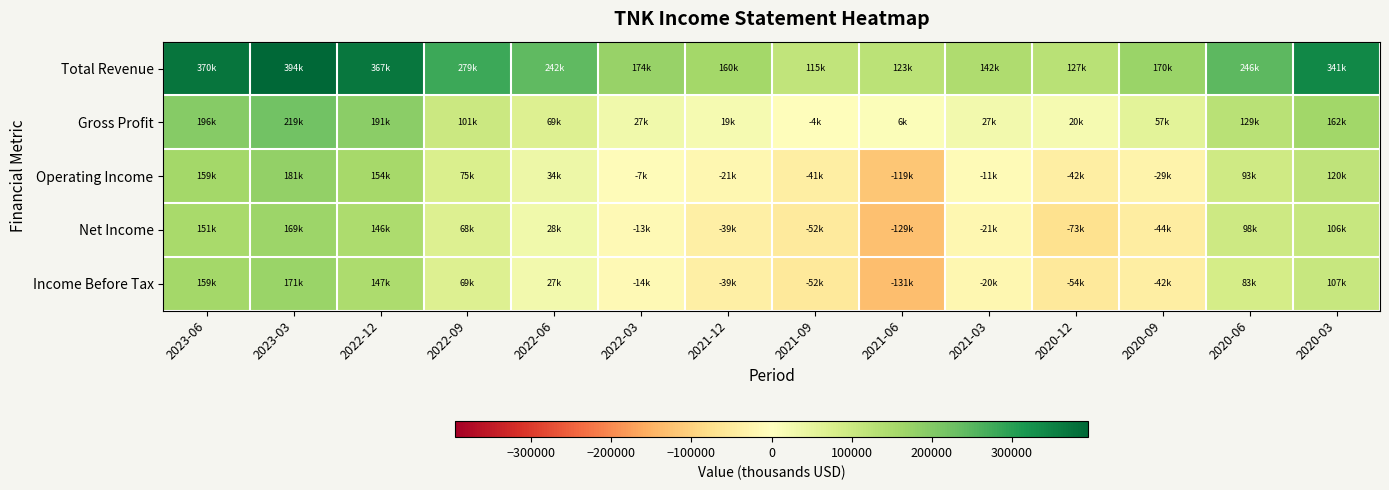

Reading right to left, transcribe all the data shown in this chart.

Total Revenue: 2020-03=341900	2020-06=246500	2020-09=170200	2020-12=127800	2021-03=142700	2021-06=123400	2021-09=115900	2021-12=160300	2022-03=174000	2022-06=242400	2022-09=279400	2022-12=367300	2023-03=394700	2023-06=370600
Gross Profit: 2020-03=162100	2020-06=129400	2020-09=57000	2020-12=20000	2021-03=27000	2021-06=6400	2021-09=-4400	2021-12=19100	2022-03=27800	2022-06=69600	2022-09=101200	2022-12=191100	2023-03=219400	2023-06=196000
Operating Income: 2020-03=120100	2020-06=93000	2020-09=-29200	2020-12=-42300	2021-03=-11900	2021-06=-119500	2021-09=-41500	2021-12=-21300	2022-03=-7800	2022-06=34100	2022-09=75400	2022-12=154300	2023-03=181900	2023-06=159500
Net Income: 2020-03=106800	2020-06=98200	2020-09=-44400	2020-12=-73300	2021-03=-21400	2021-06=-129100	2021-09=-52100	2021-12=-39800	2022-03=-13900	2022-06=28500	2022-09=68100	2022-12=146400	2023-03=169400	2023-06=151200
Income Before Tax: 2020-03=107500	2020-06=83600	2020-09=-42200	2020-12=-54300	2021-03=-20800	2021-06=-131300	2021-09=-52700	2021-12=-39500	2022-03=-14800	2022-06=27700	2022-09=69300	2022-12=147300	2023-03=171700	2023-06=159400